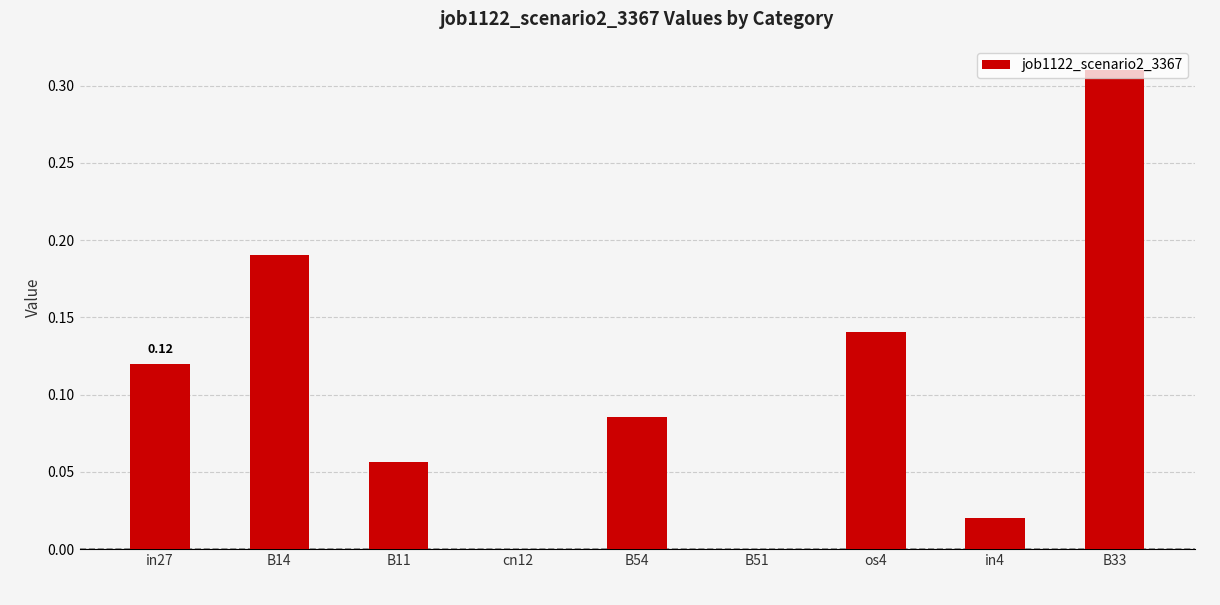

Which has a higher value, os4 or B14?

B14